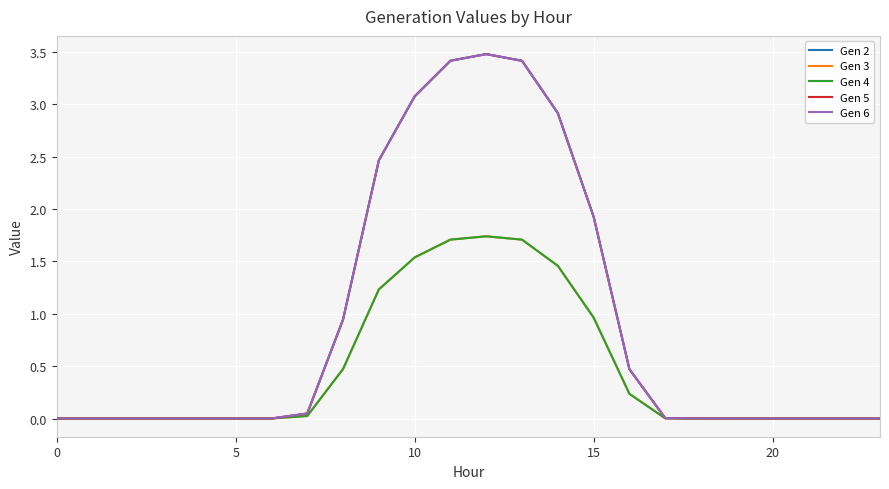

Does the chart have visible grid lines?

Yes